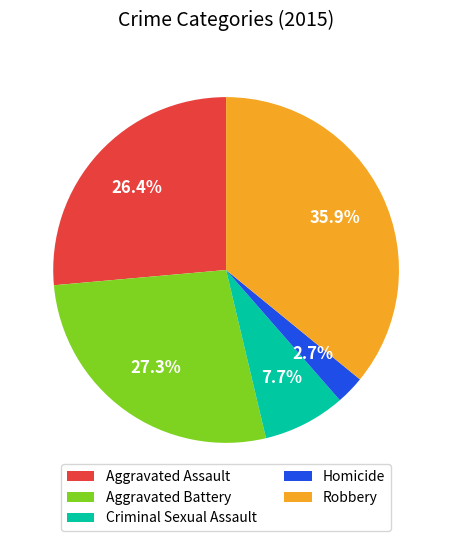

Rank the categories by value from highest to lowest.

Robbery, Aggravated Battery, Aggravated Assault, Criminal Sexual Assault, Homicide